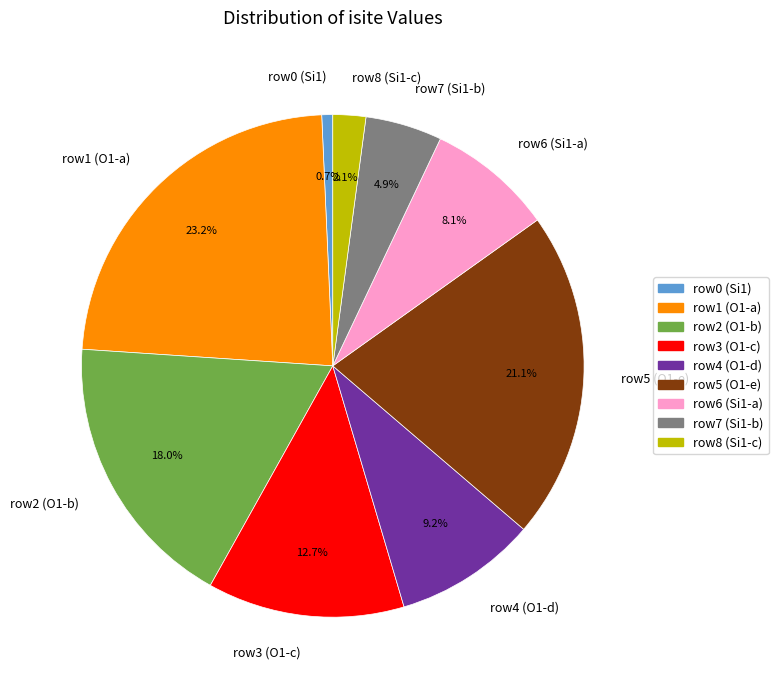

Which category has the smallest portion of the pie?

row0 (Si1)